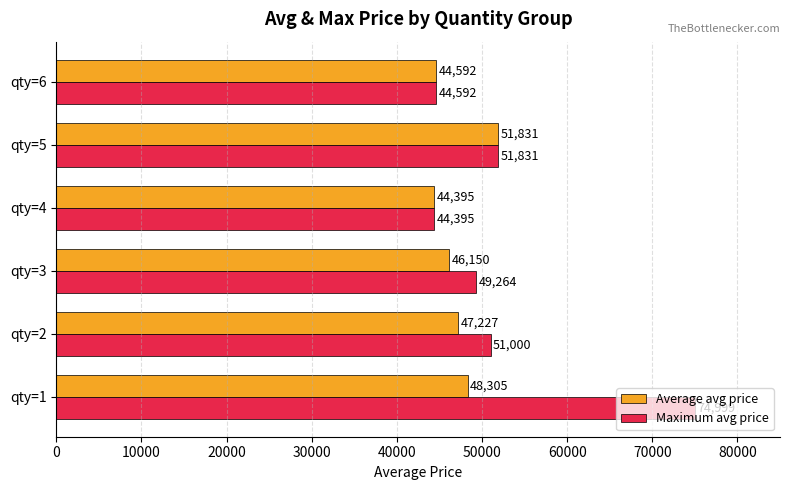

Count the number of categories in the chart.

6